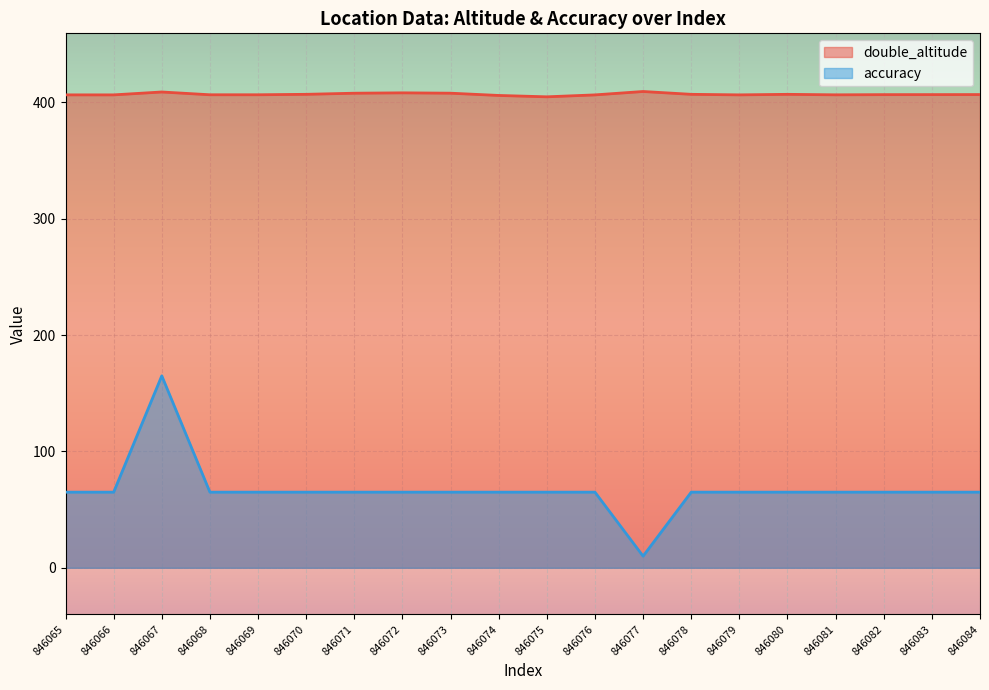

Reading left to right, list all the values displayed in this chart.

double_altitude: 846065=406.5	846066=406.5	846067=409.0	846068=406.6	846069=406.6	846070=407.0	846071=407.9	846072=408.2	846073=407.9	846074=406.0	846075=404.8	846076=406.5	846077=409.4	846078=407.0	846079=406.5	846080=407.0	846081=406.5	846082=406.7	846083=406.7	846084=406.8
accuracy: 846065=65.0	846066=65.0	846067=165.0	846068=65.0	846069=65.0	846070=65.0	846071=65.0	846072=65.0	846073=65.0	846074=65.0	846075=65.0	846076=65.0	846077=10.0	846078=65.0	846079=65.0	846080=65.0	846081=65.0	846082=65.0	846083=65.0	846084=65.0